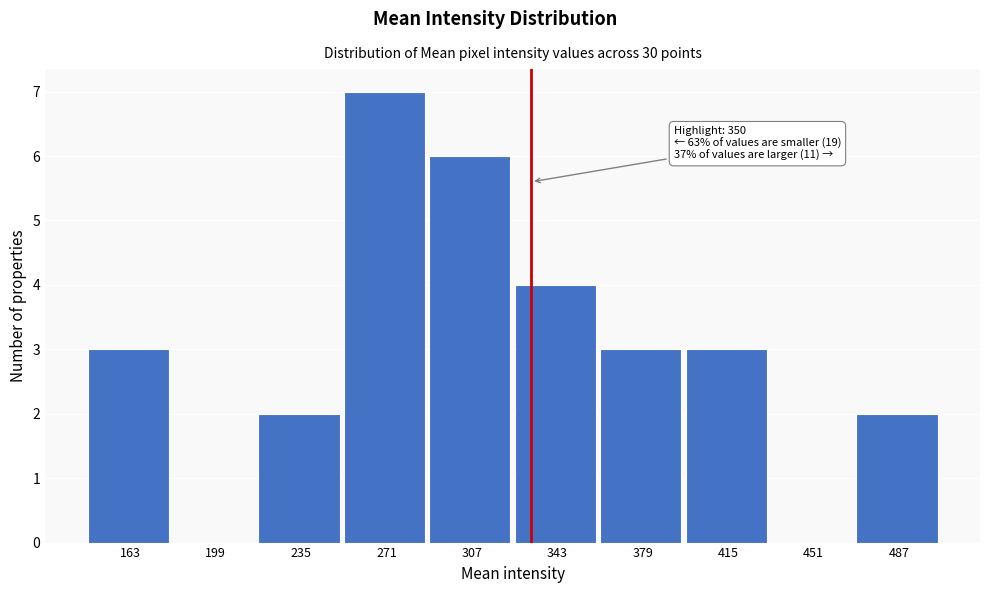

Reading left to right, transcribe all the data shown in this chart.

163=3	199=0	235=2	271=7	307=6	343=4	379=3	415=3	451=0	487=2